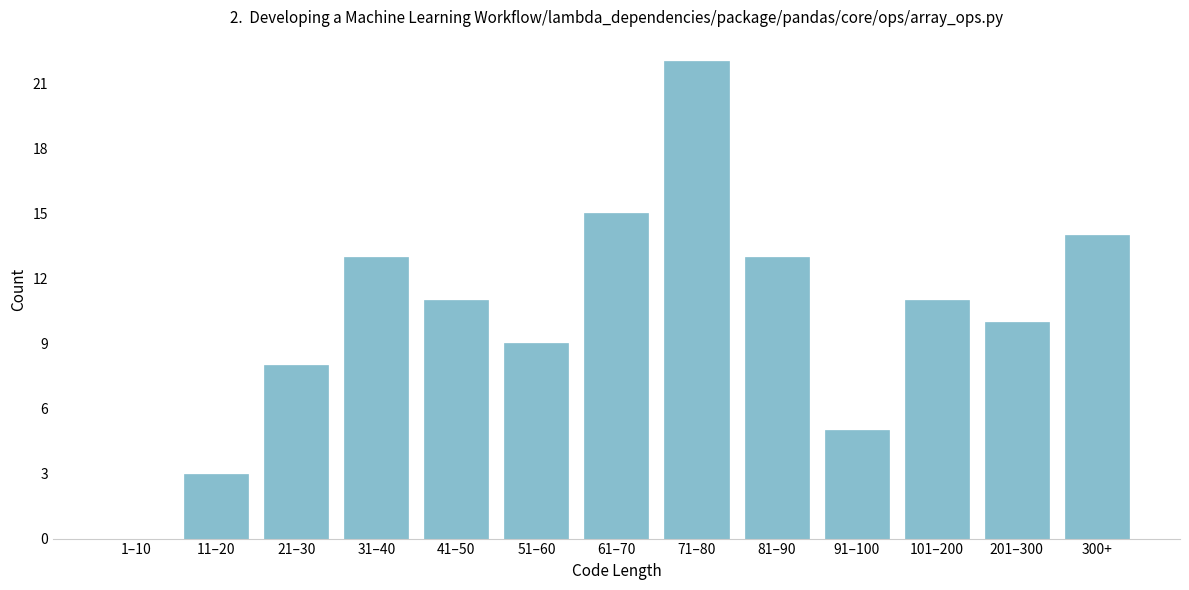

Reading left to right, transcribe all the data shown in this chart.

1–10=0	11–20=3	21–30=8	31–40=13	41–50=11	51–60=9	61–70=15	71–80=22	81–90=13	91–100=5	101–200=11	201–300=10	300+=14